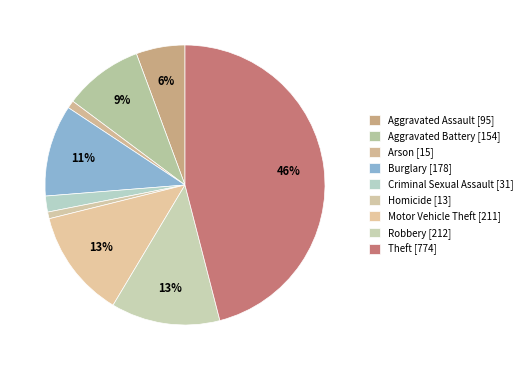

Count the number of slices in the pie.

9